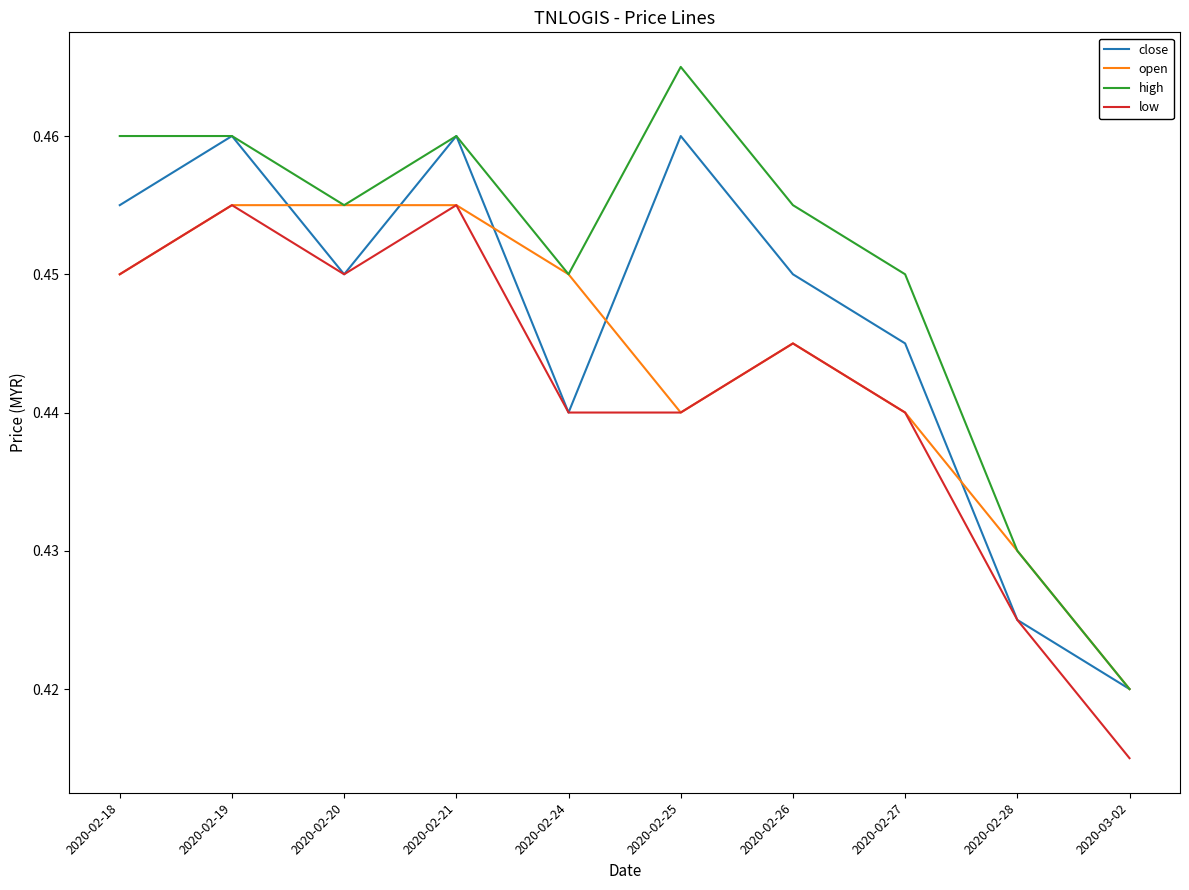

True or false: high has a value of 0.8 at 2020-02-25.

False